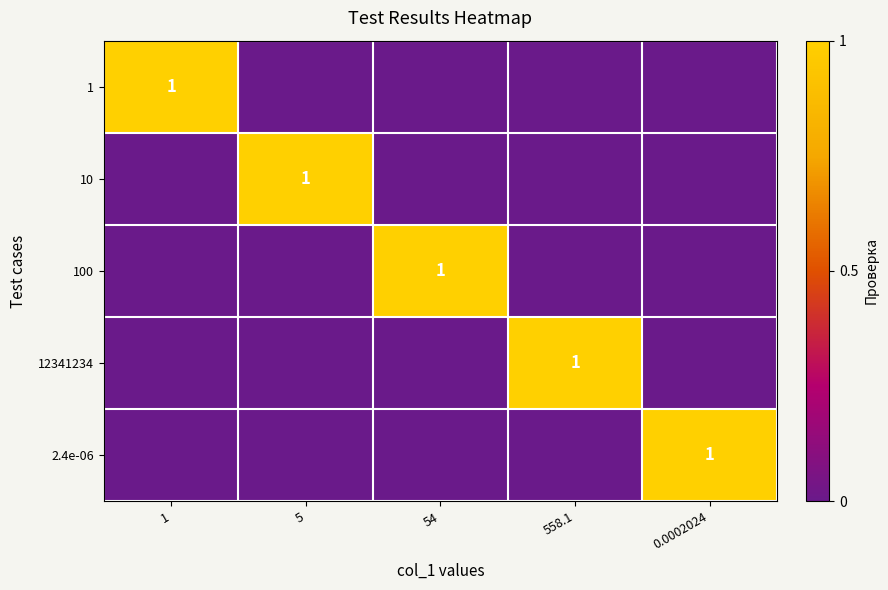

Is it true that 10 equals 1 at 5?

True